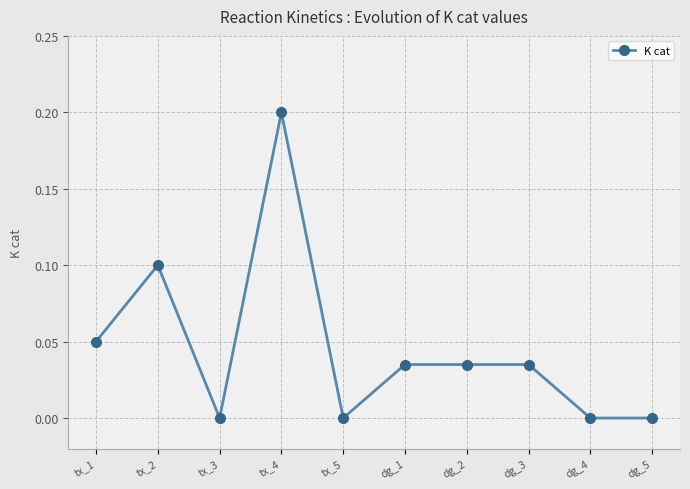

The value at dg_3 is 0.1. True or false?

False